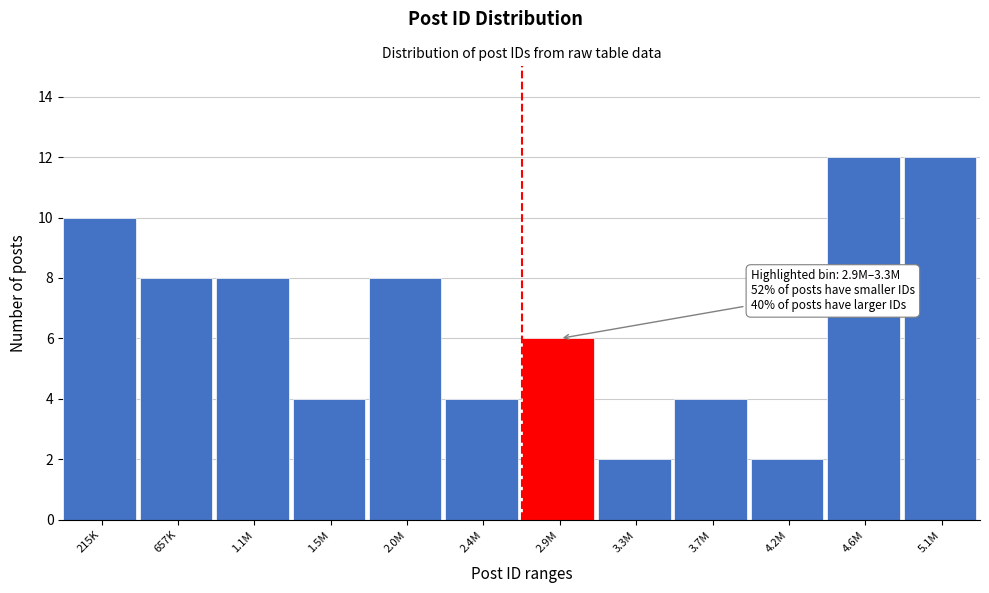

Reading right to left, what are all the values shown in this chart?

12	12	2	4	2	6	4	8	4	8	8	10